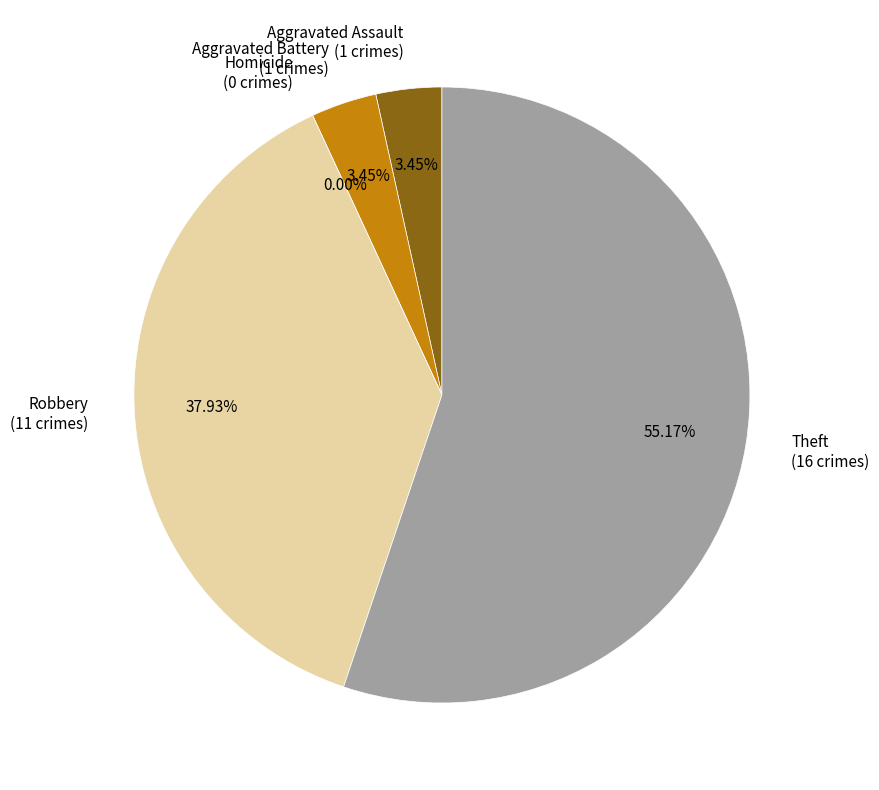

What is the majority slice?

Theft